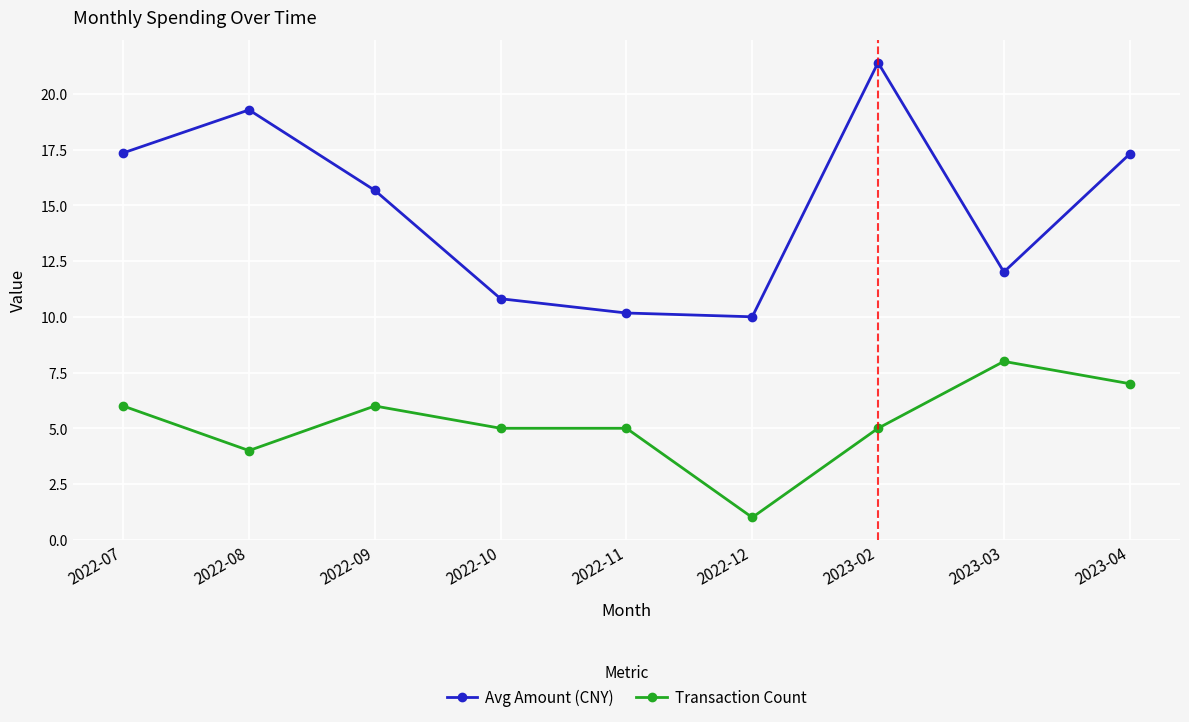

What is the difference between the maximum and minimum values in the Transaction Count series?

7.0